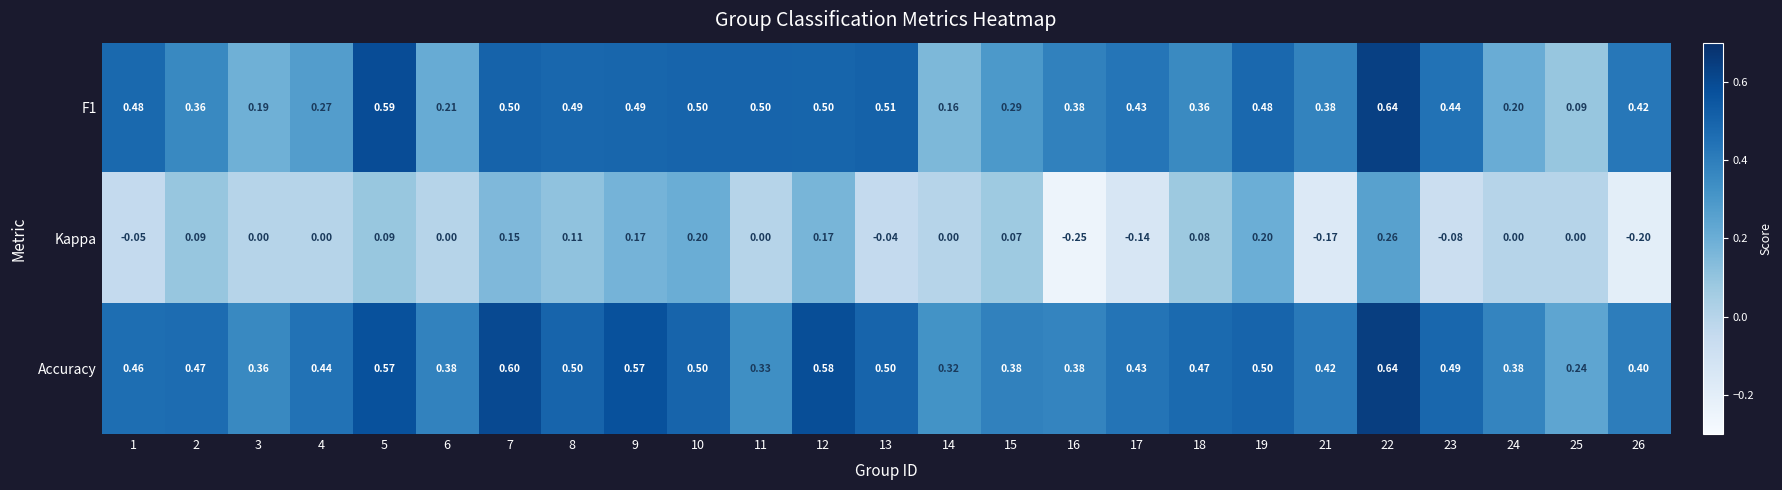

Is the value of Accuracy at 16 greater than the value of F1 at 2?

Yes